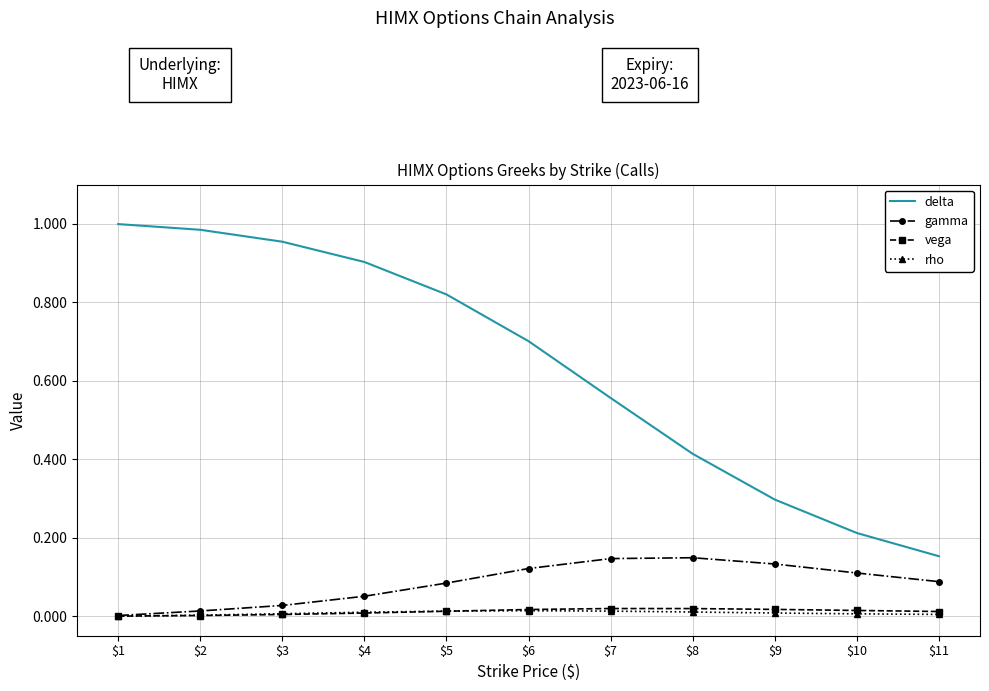

True or false: rho and delta cross at least once.

False